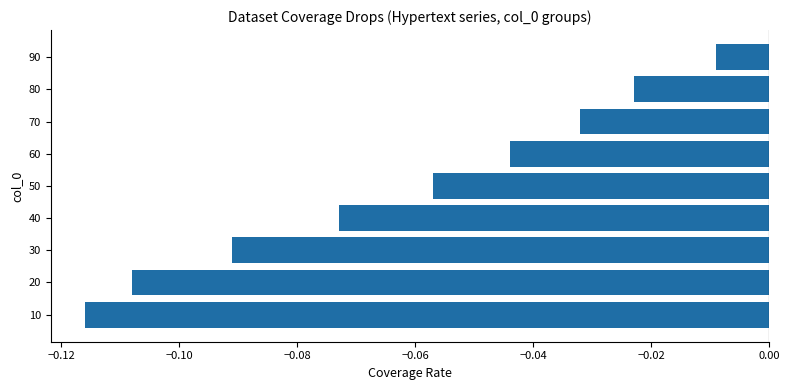

Are the bars grouped side by side (vs. stacked)?

No